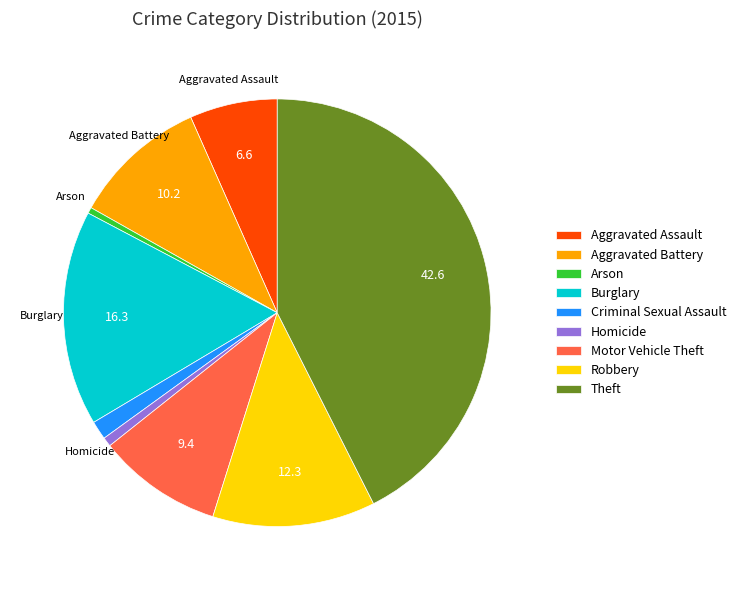

Which slice is the largest?

Theft